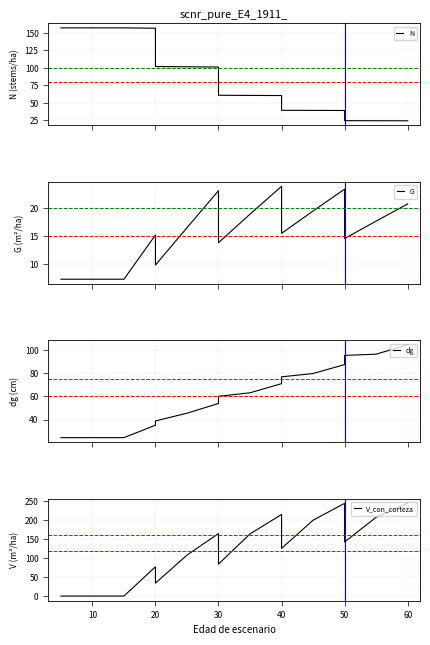

Count the number of data series in this chart.

4